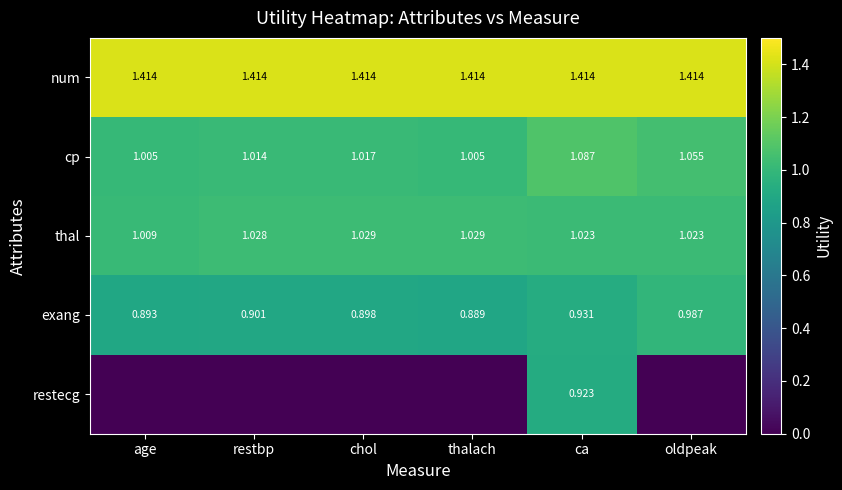

What is the spread (max minus min) of values at oldpeak?

1.4